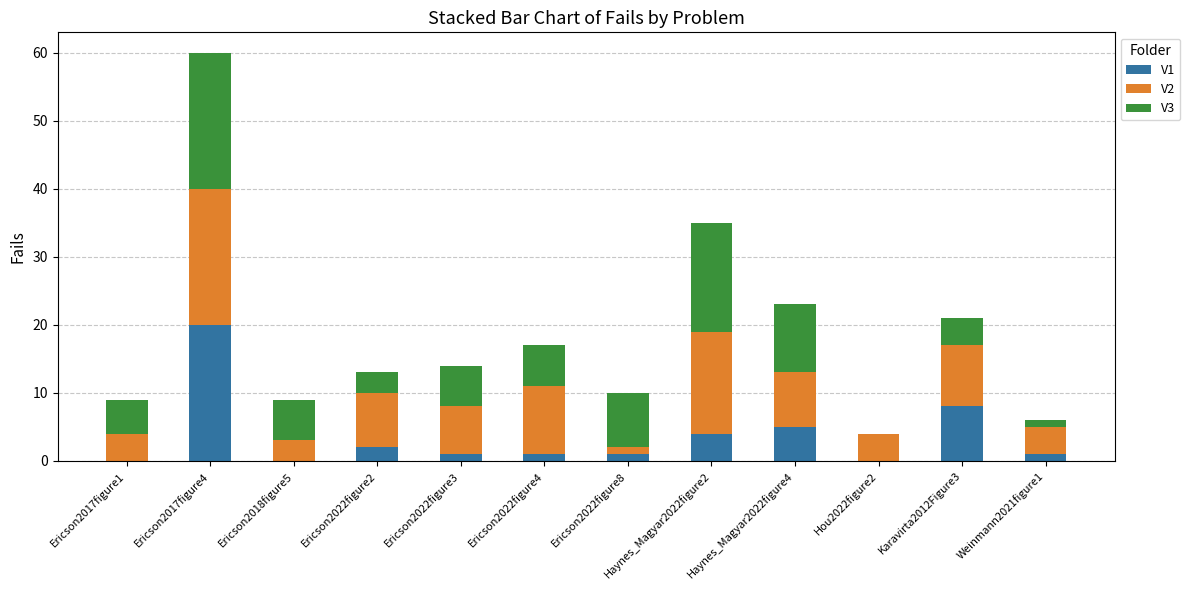

At which category is the sum across all series the highest?

Ericson2017figure4